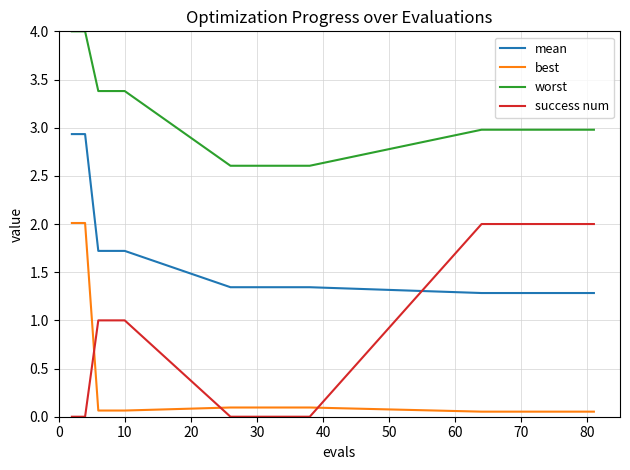

True or false: mean and worst intersect in this chart.

False